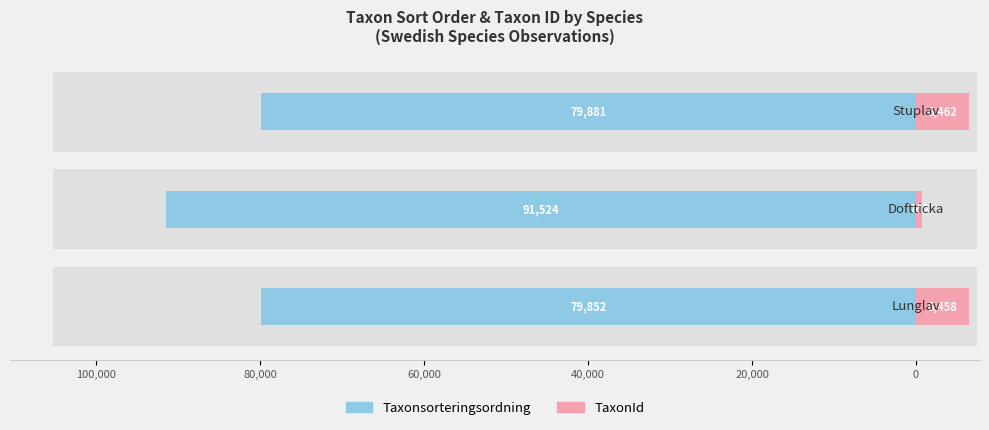

Count the number of categories in the chart.

3